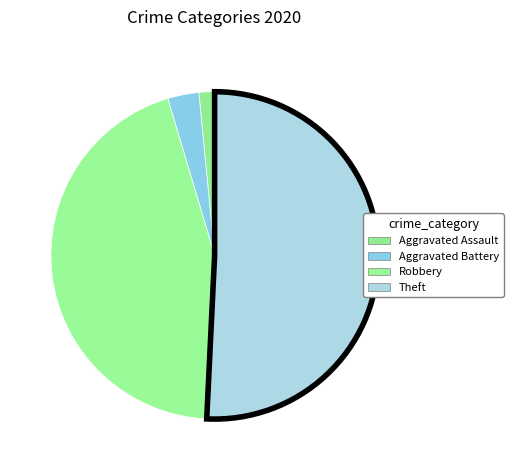

Between Robbery and Aggravated Assault, which is larger?

Robbery